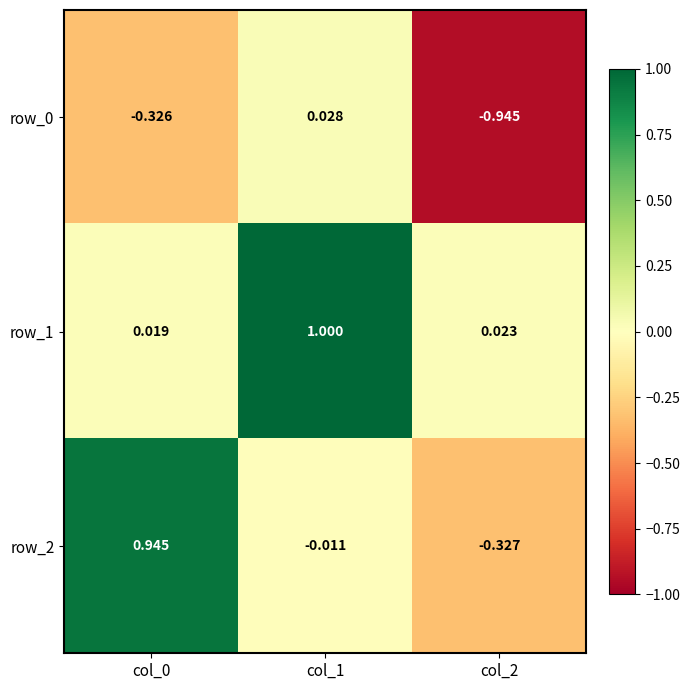

How many values in the row_2 series are below 0?

2